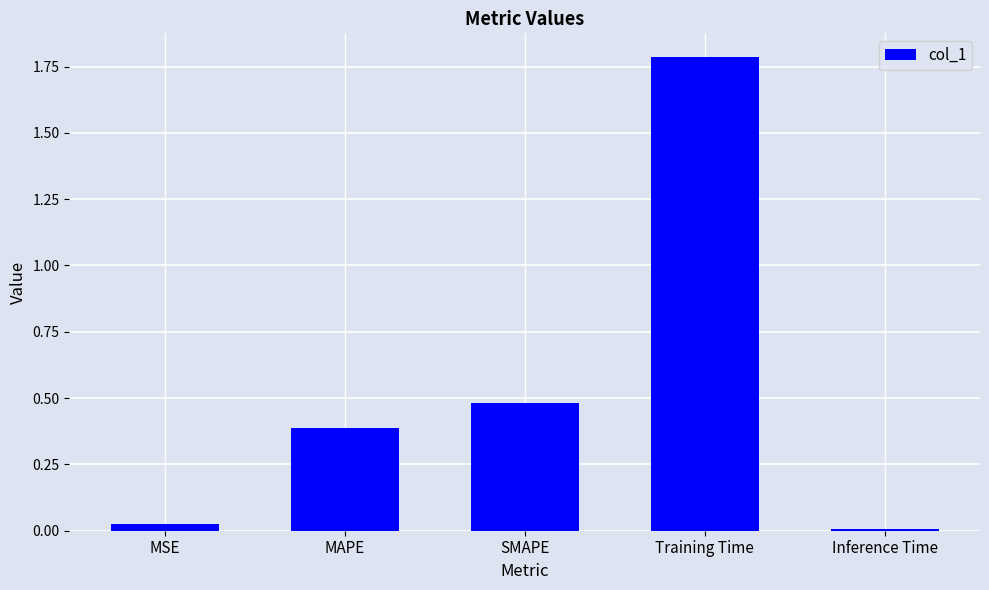

Rank the categories by value from lowest to highest.

Inference Time, MSE, MAPE, SMAPE, Training Time